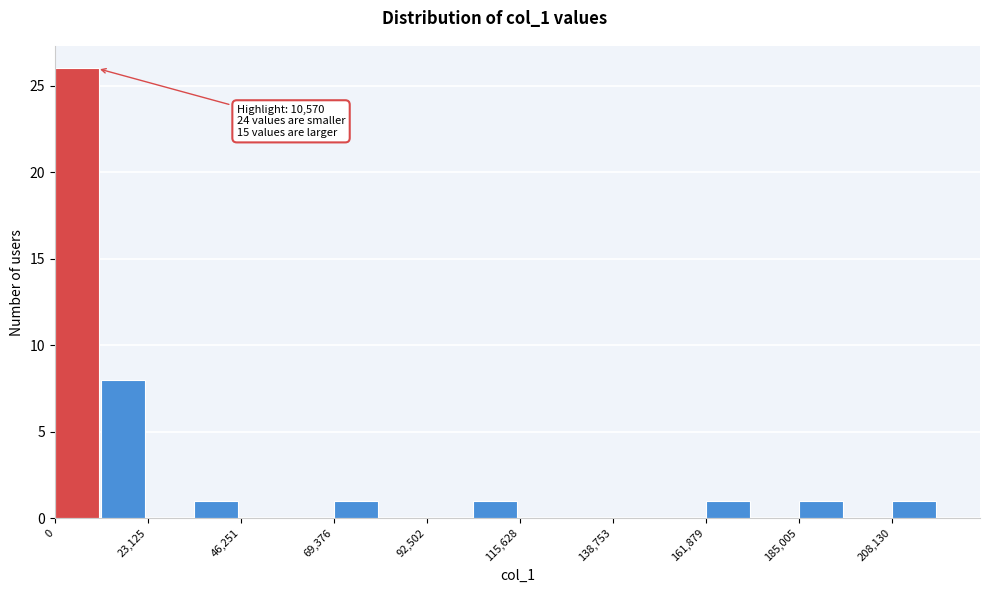

Read against the x-axis, roughly where is the centre of the tallest bar?

5000